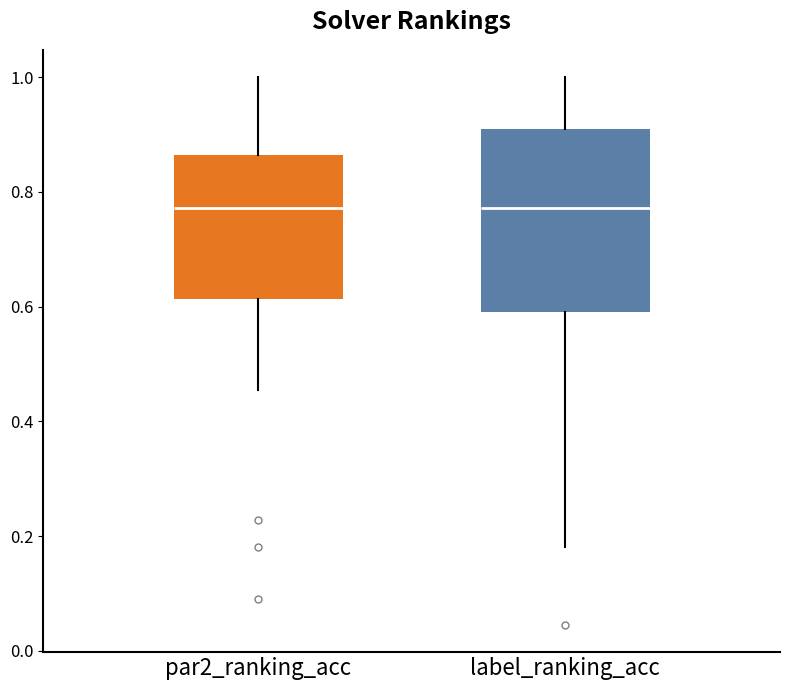

Where does the median line of the box for par2_ranking_acc sit on the y-axis? The values are not printed on the chart, so give them approximately, as read against the axis.

0.78